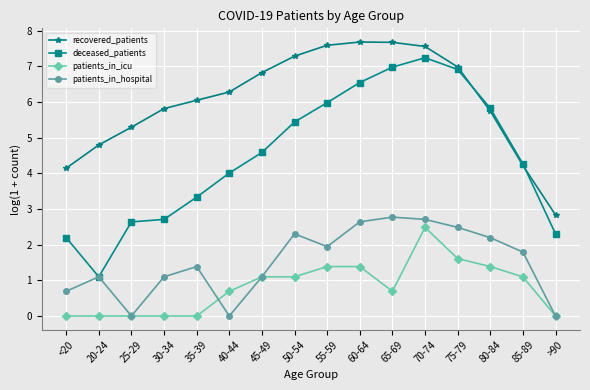

True or false: patients_in_icu has a value of 0.0 at 20-24.

True